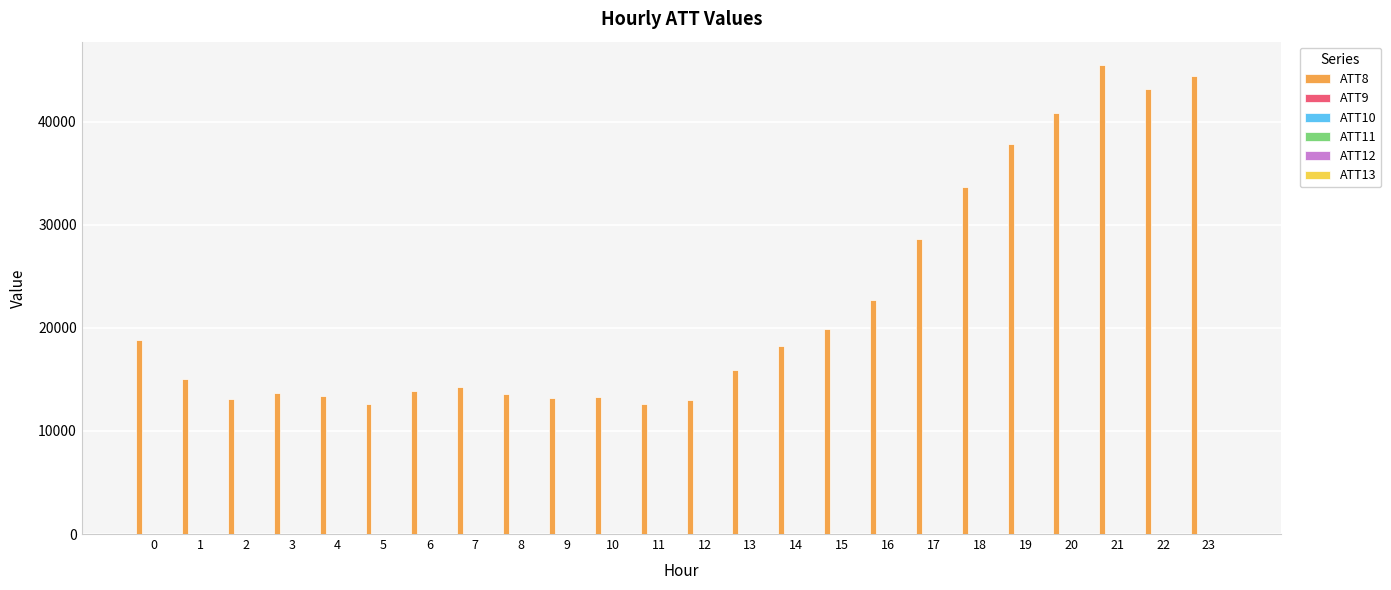

Which series has the largest total across all categories?

ATT8